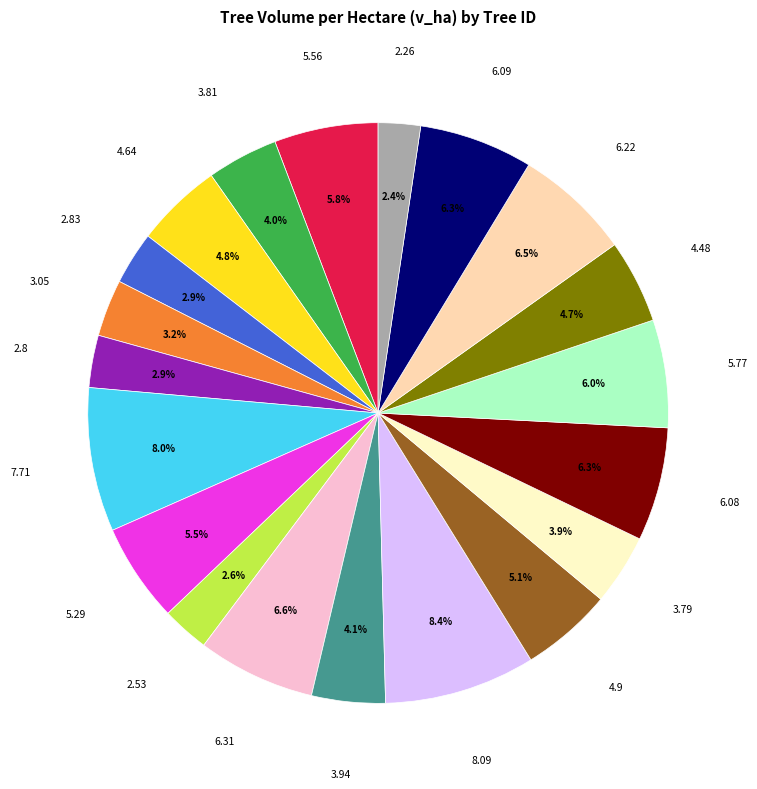

Is there a majority slice in this chart?

No